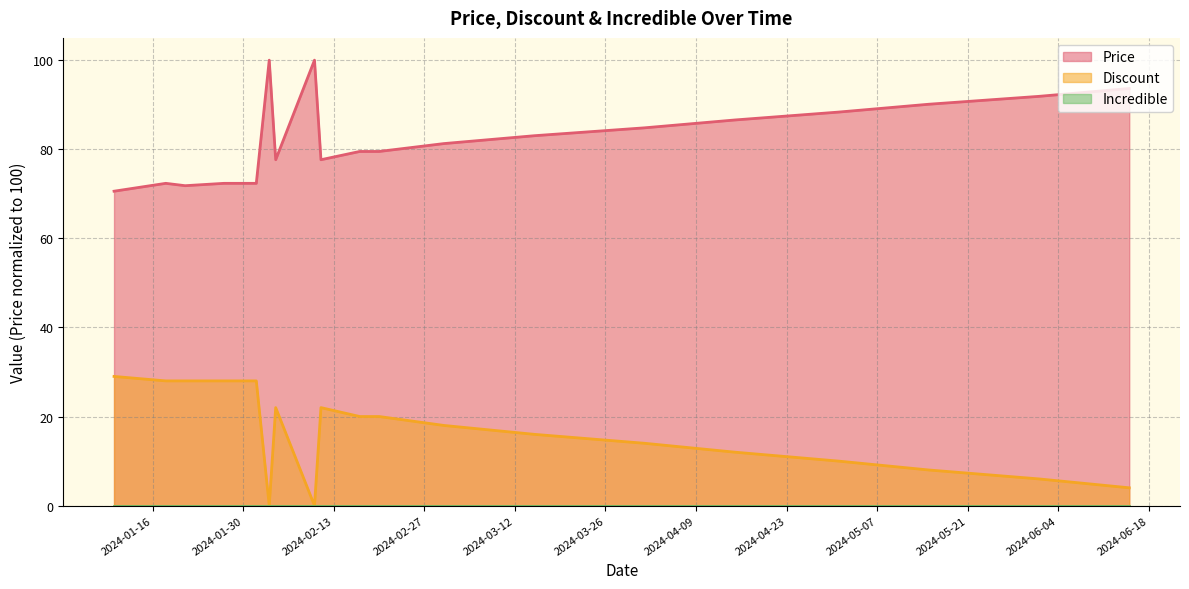

Is it true that Price equals 23.9 at 2024-04-15?

False